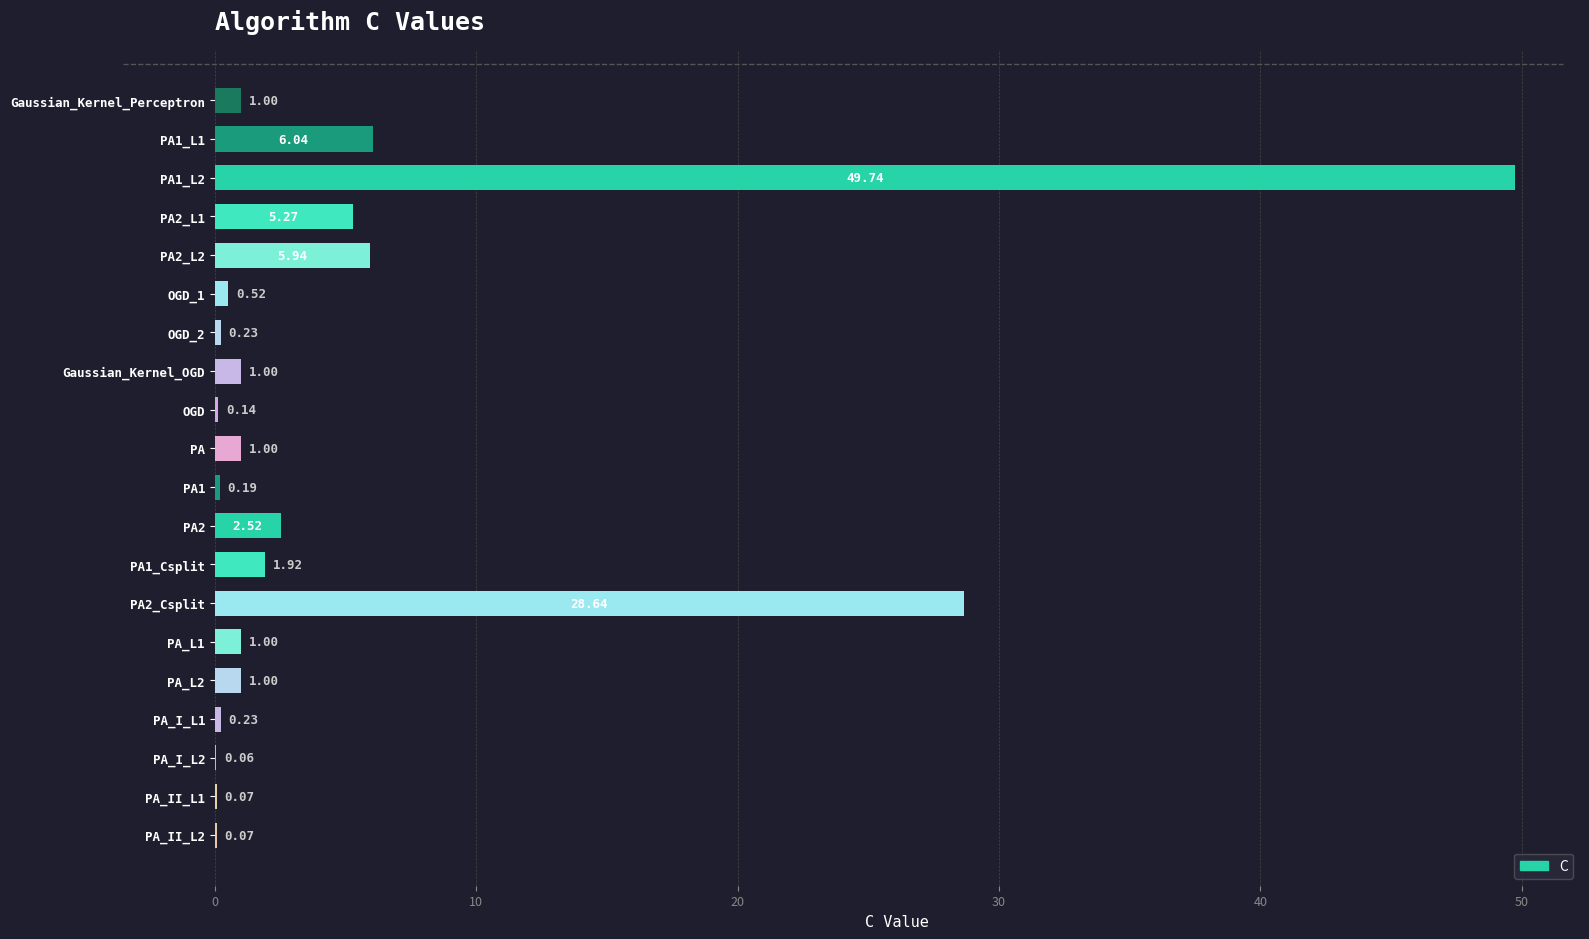

What is the sum of all values?

106.6